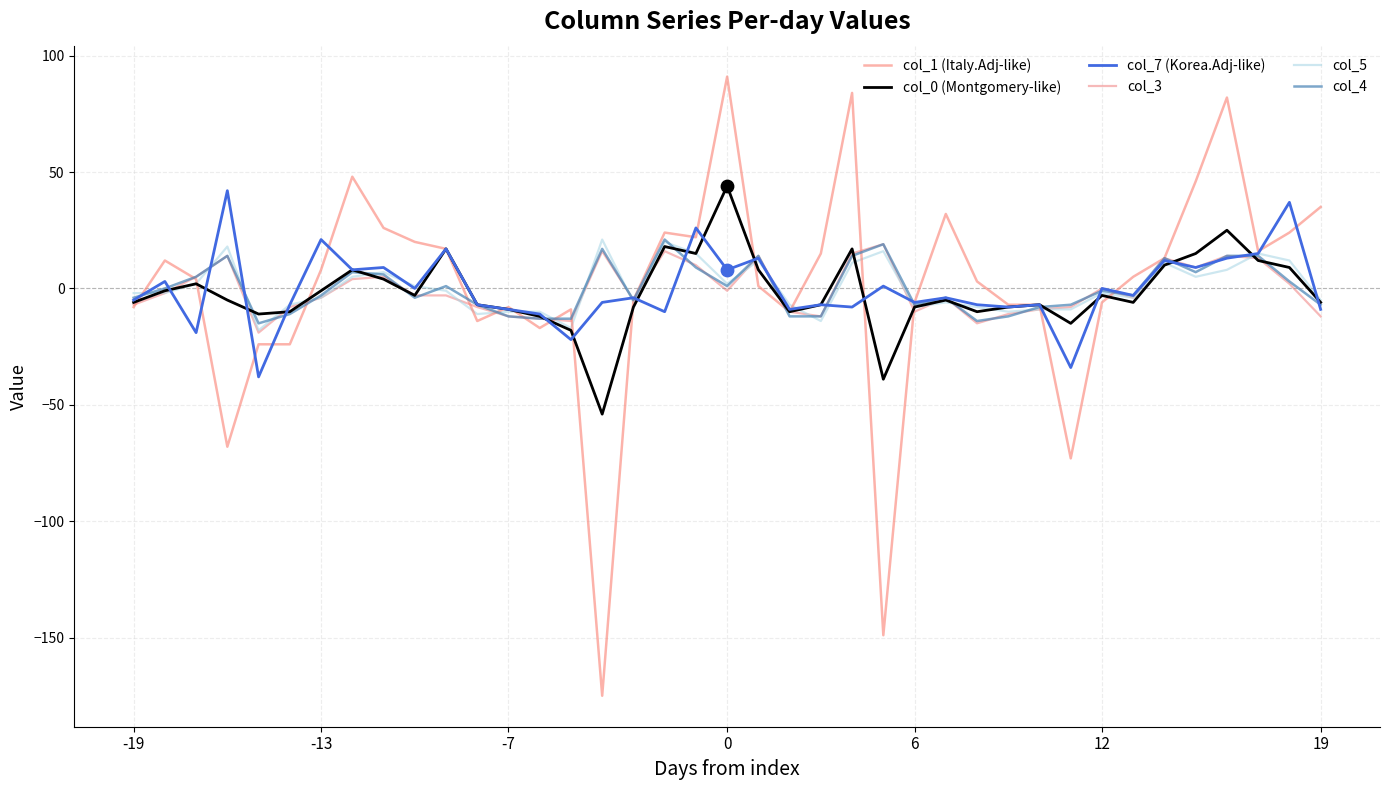

Which series has the largest total across all categories?

col_1 (Italy.Adj-like)